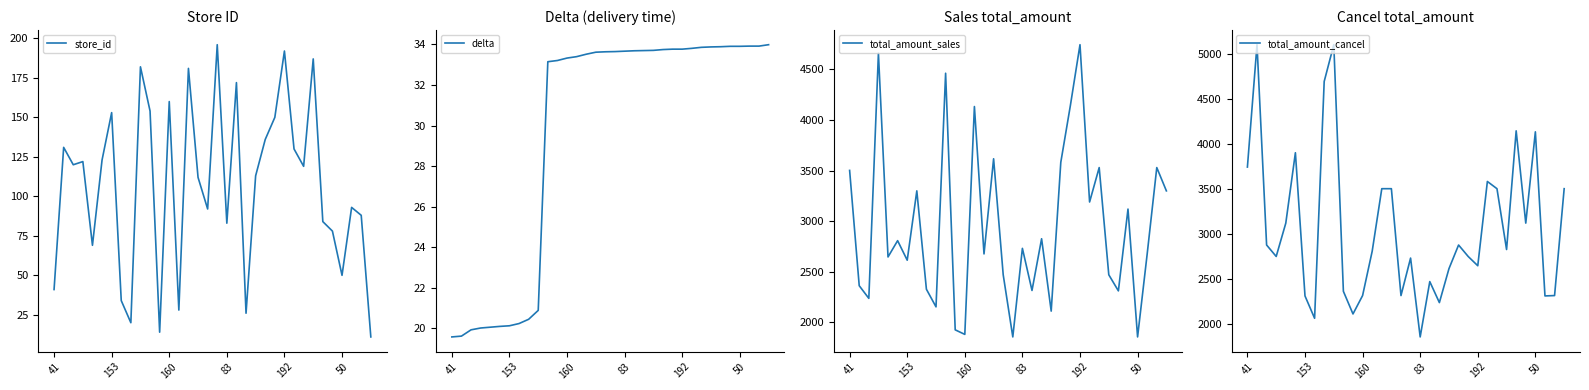

True or false: total_amount_cancel has more than 0 interior local peaks.

True